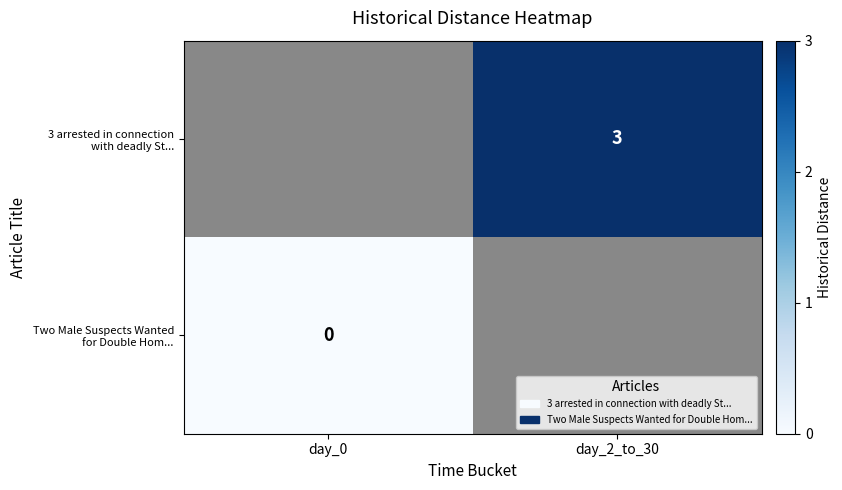

Count the number of data series in this chart.

2